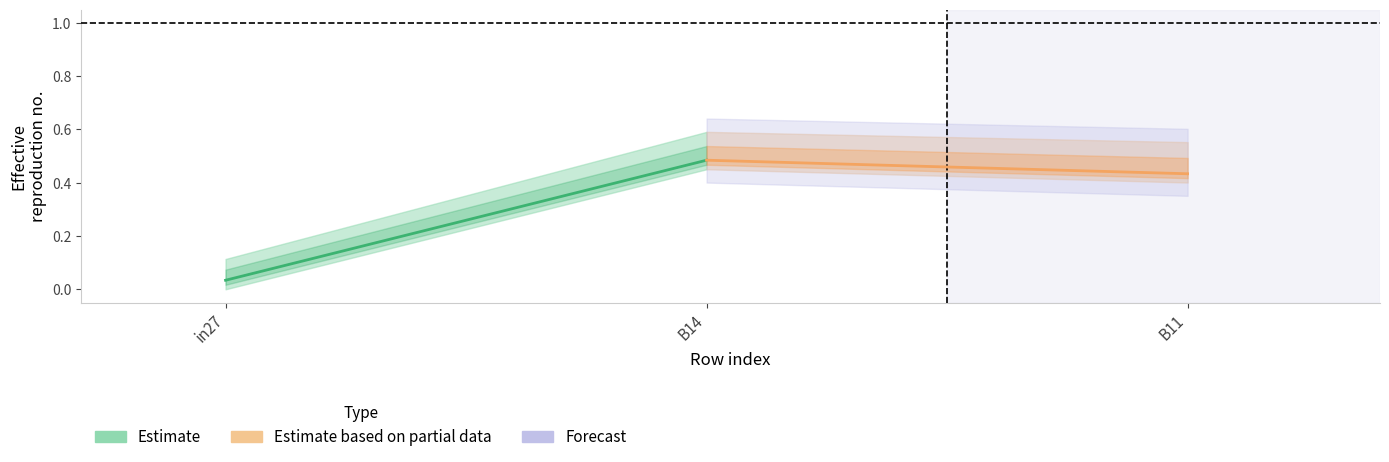

At which label does Estimate reach its peak?

B14